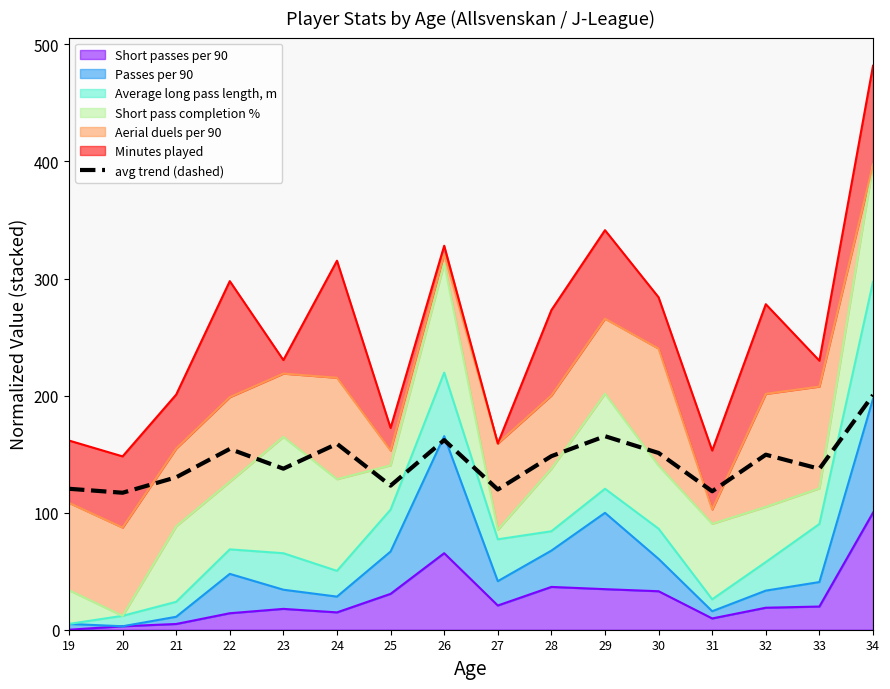

How many interior local valleys (lower than both neighbors) does the data have?

6